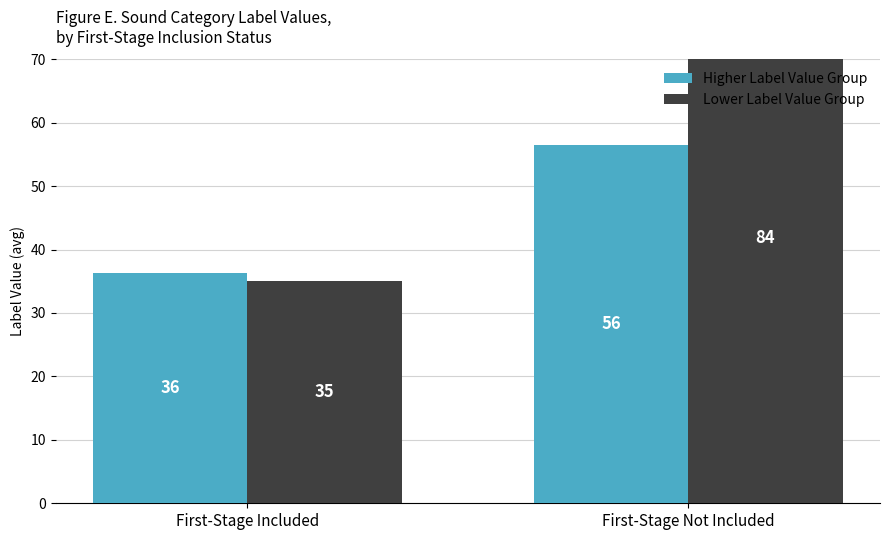

Where is Higher Label Value Group nearest to the value 46?

First-Stage Included